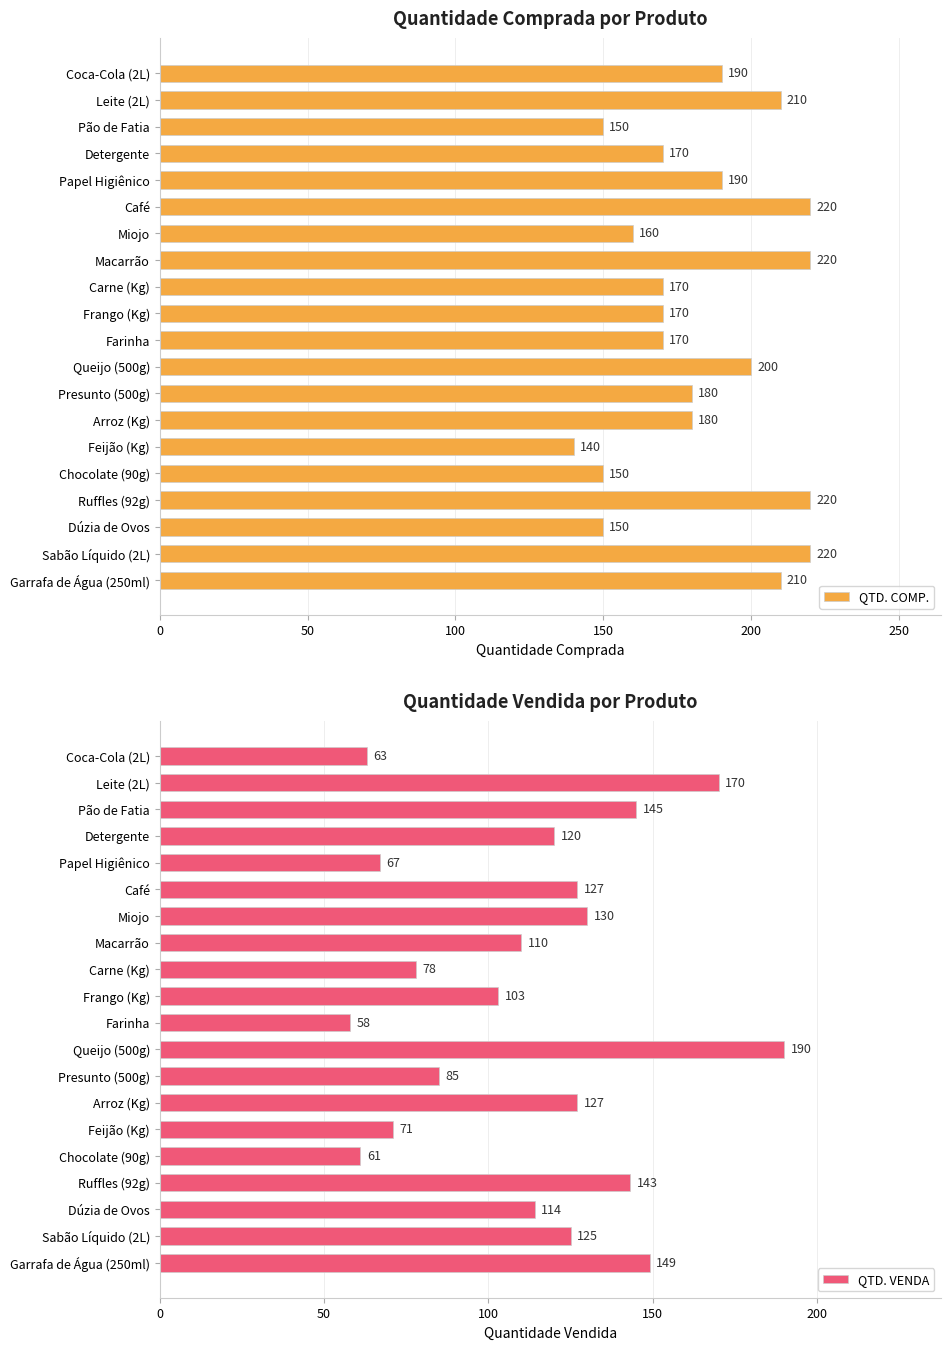

At how many categories does at least one series exceed 86?

20